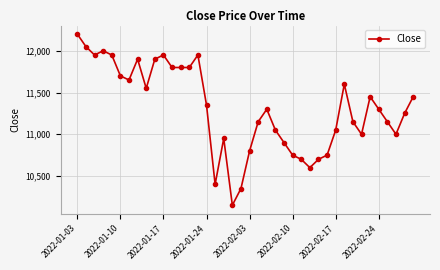

What is the minimum value shown in the chart?

10150